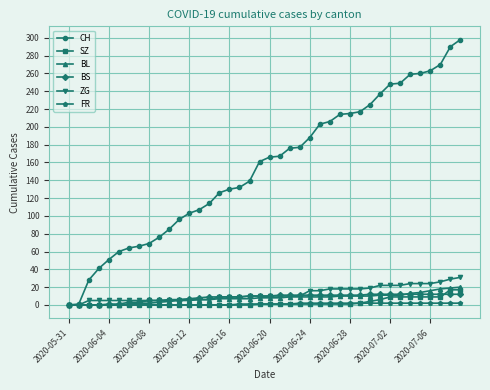

Which series has the largest total across all categories?

CH